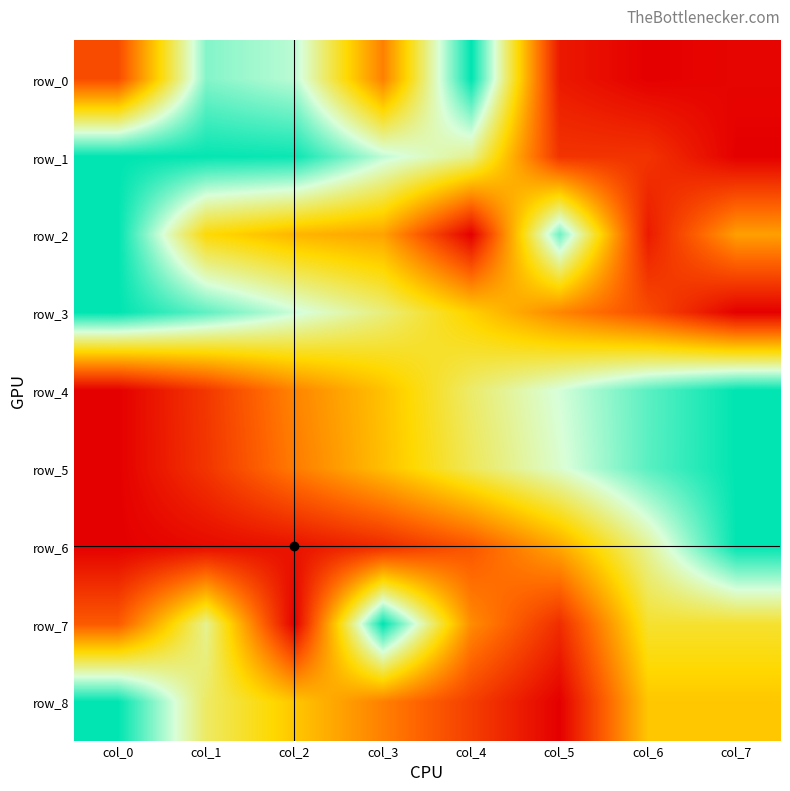

What is the difference between the maximum and minimum values in the row_6 series?

1.0